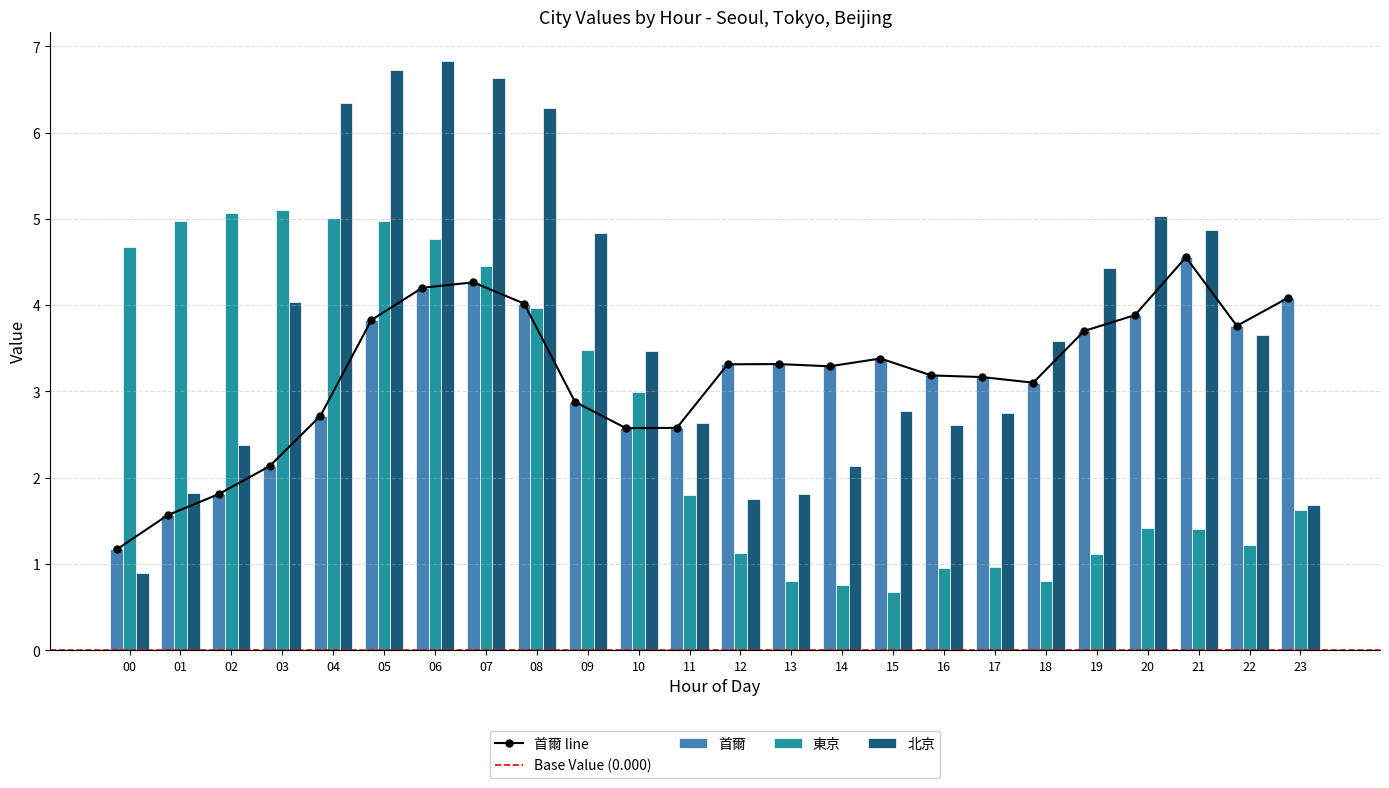

Reading left to right, extract all data points from this chart.

首爾: 1.2	1.6	1.8	2.1	2.7	3.8	4.2	4.3	4.0	2.9	2.6	2.6	3.3	3.3	3.3	3.4	3.2	3.2	3.1	3.7	3.9	4.6	3.8	4.1
東京: 4.7	5.0	5.1	5.1	5.0	5.0	4.8	4.4	4.0	3.5	3.0	1.8	1.1	0.8	0.8	0.7	1.0	1.0	0.8	1.1	1.4	1.4	1.2	1.6
北京: 0.9	1.8	2.4	4.0	6.3	6.7	6.8	6.6	6.3	4.8	3.5	2.6	1.8	1.8	2.1	2.8	2.6	2.8	3.6	4.4	5.0	4.9	3.6	1.7